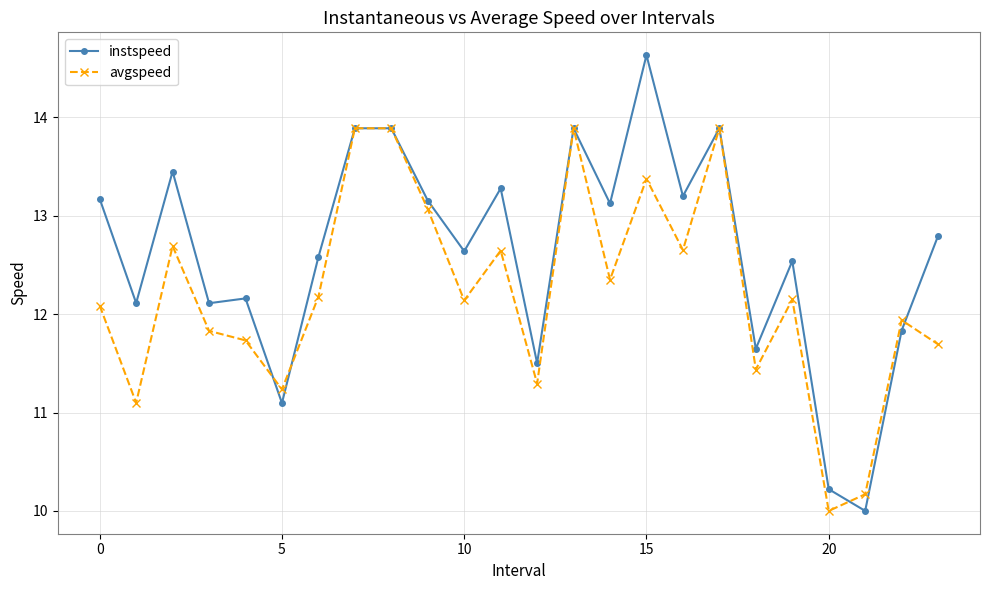

At how many categories does at least one series exceed 12?

18